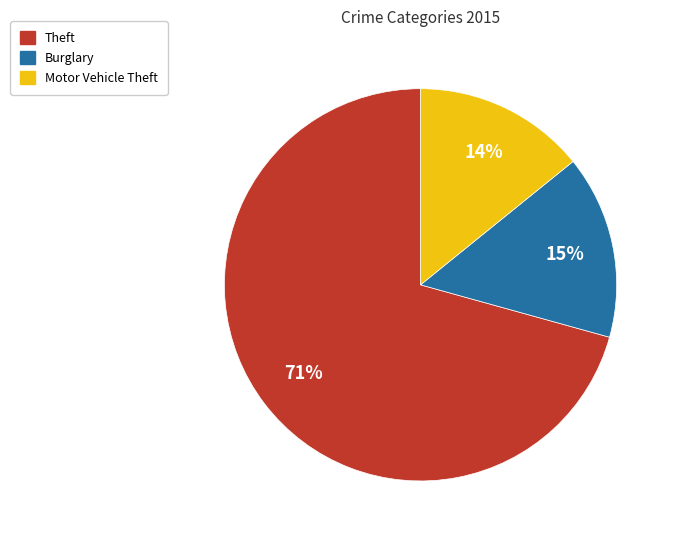

To the nearest percent, what is the average slice percentage?

33%